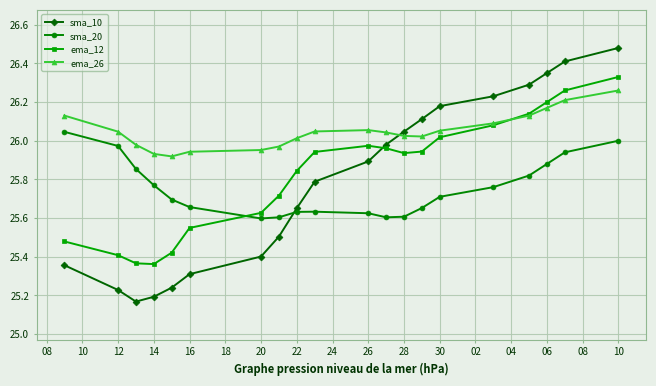

Which series has the largest range (max minus min)?

sma_10